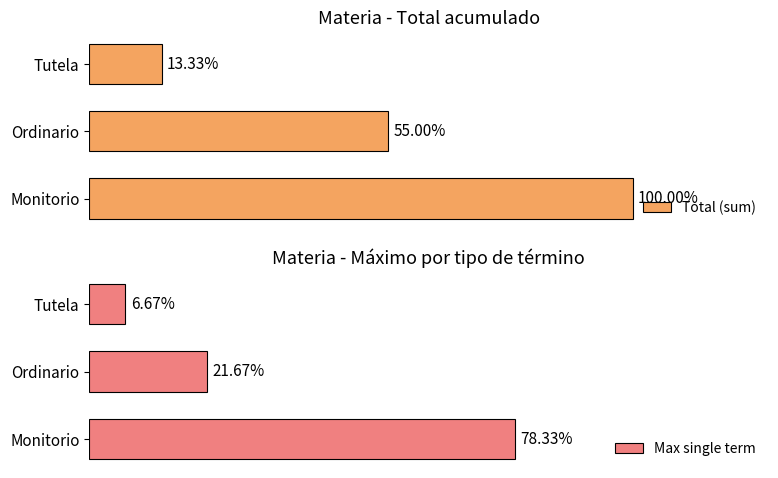

Are the bars horizontal?

Yes